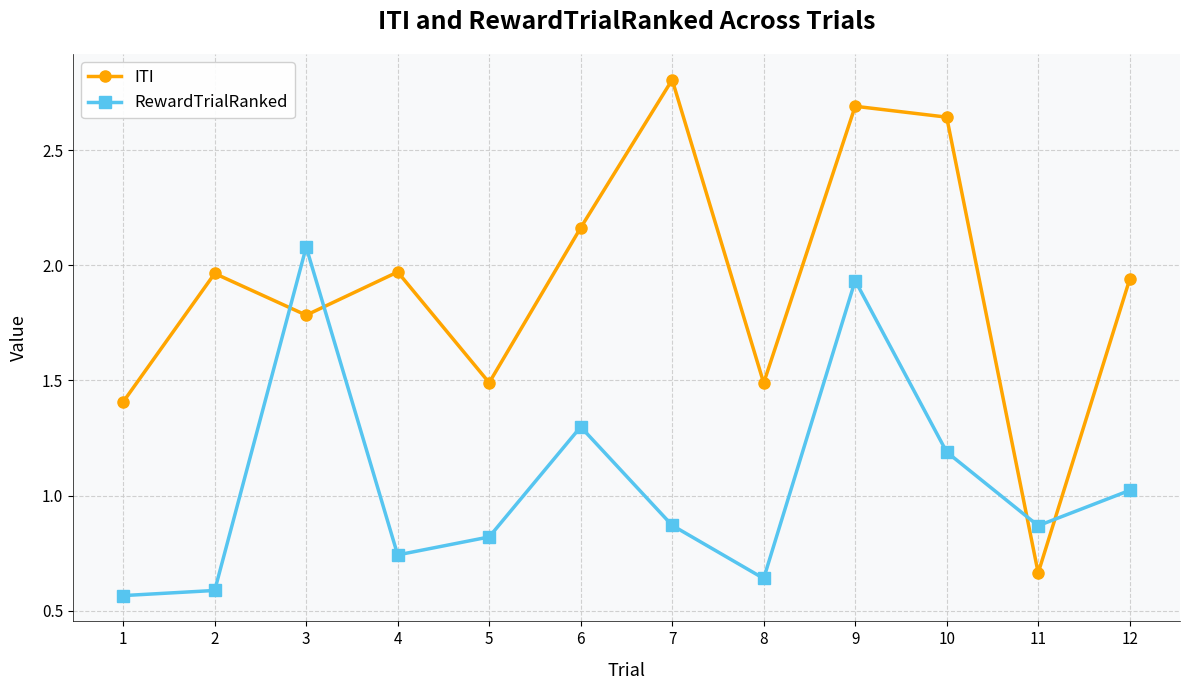

What is the greatest value displayed?

2.8